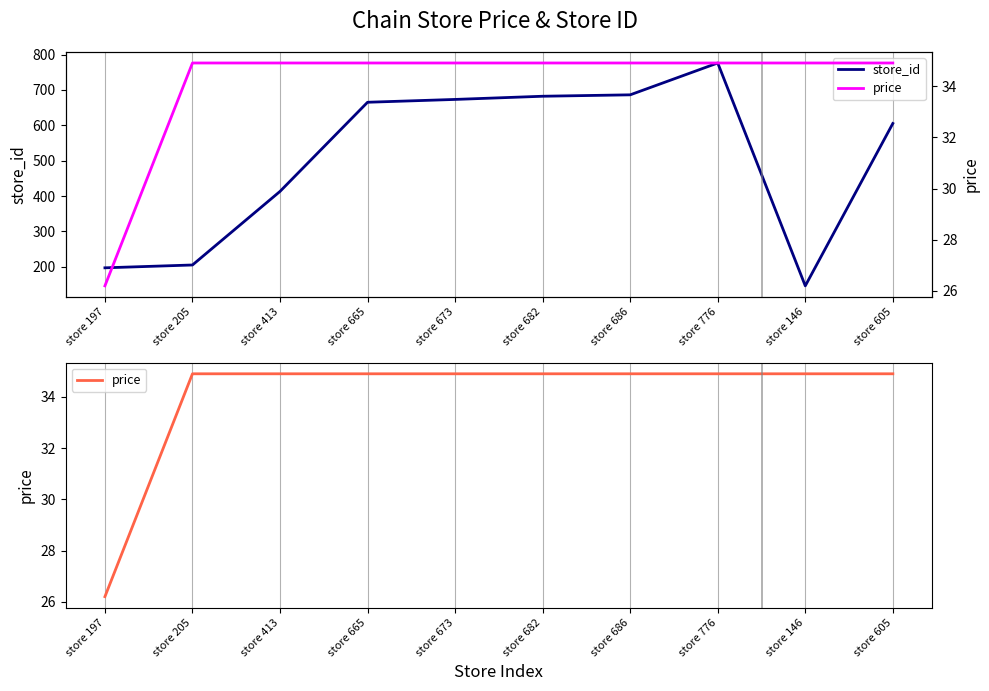

True or false: price and store_id cross at least once.

False